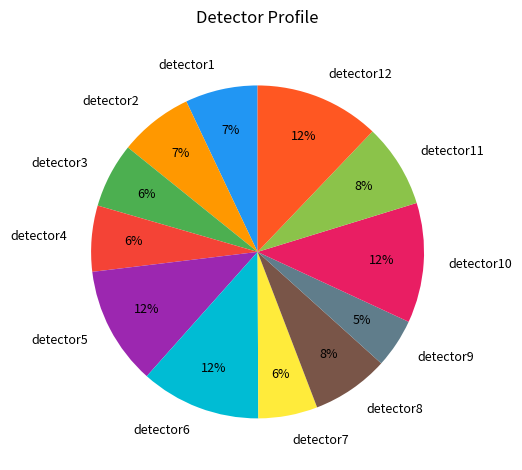

How many segments does this pie chart have?

12